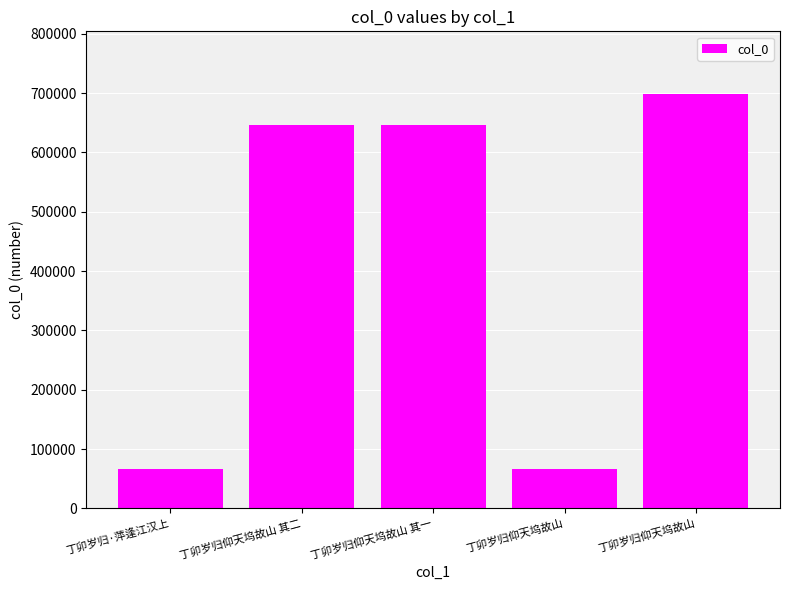

What is the ratio of the value at 丁卯岁归仰天坞故山 其一 to the value at 丁卯岁归·萍逢江汉上?

9.6